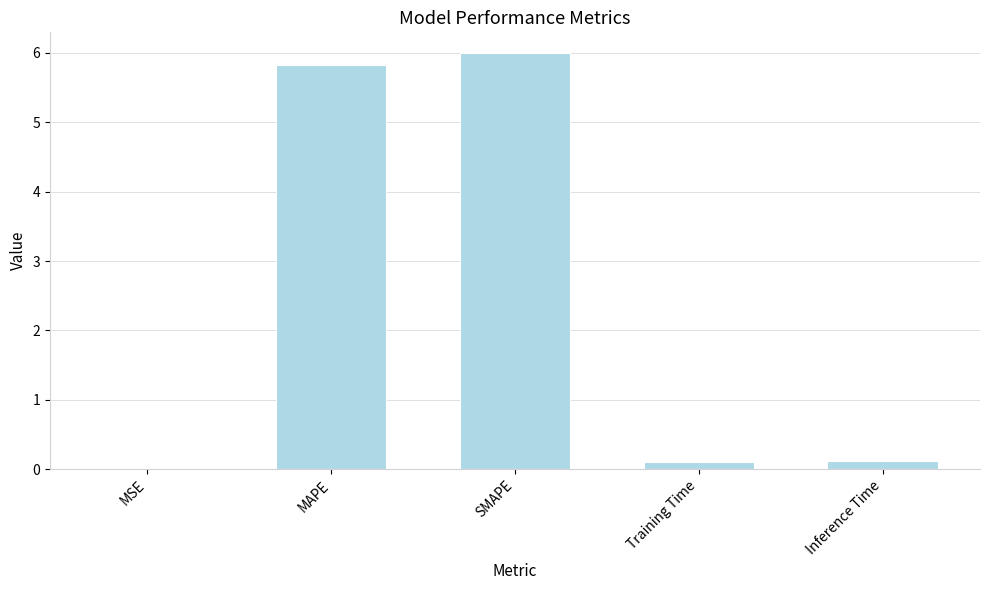

Which label corresponds to the largest value in the chart?

SMAPE